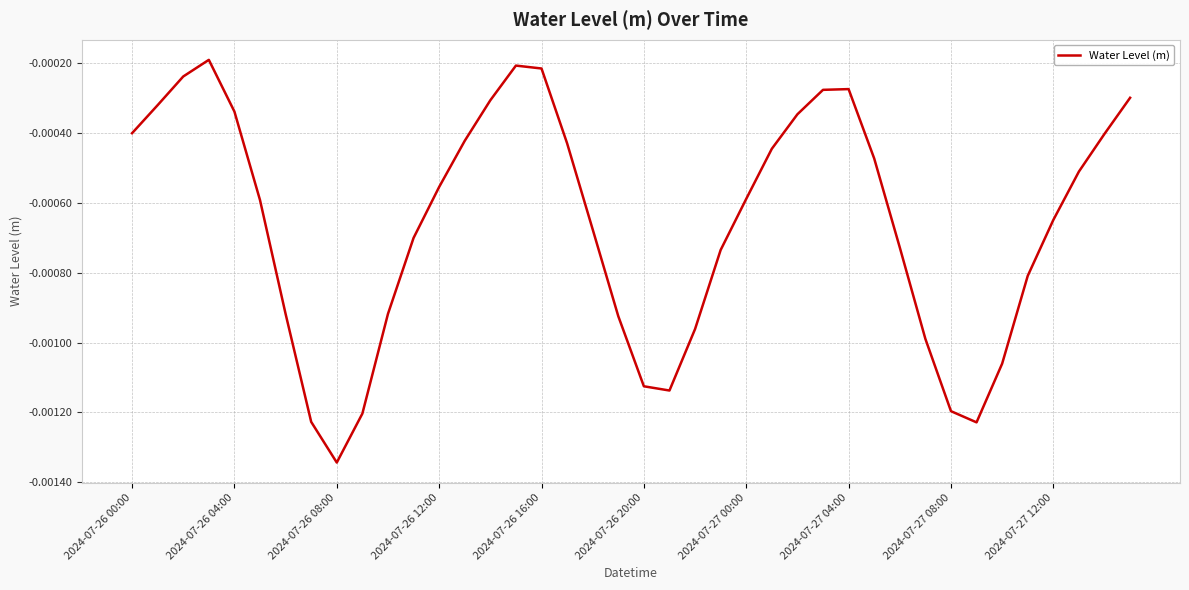

How many lines are shown in the chart?

1